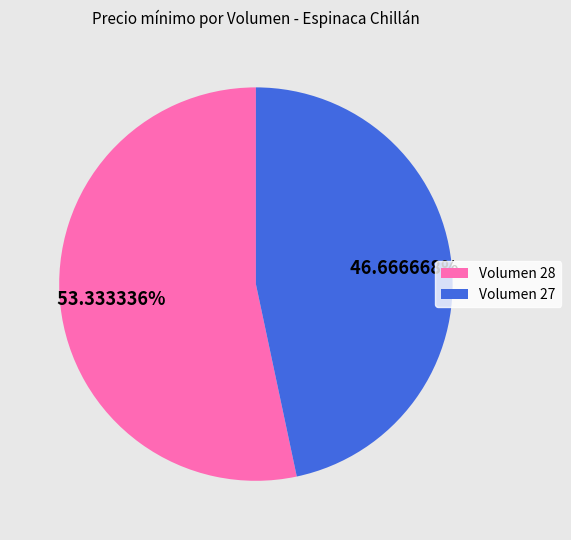

The Volumen 27 slice represents 47% of the pie. True or false?

True